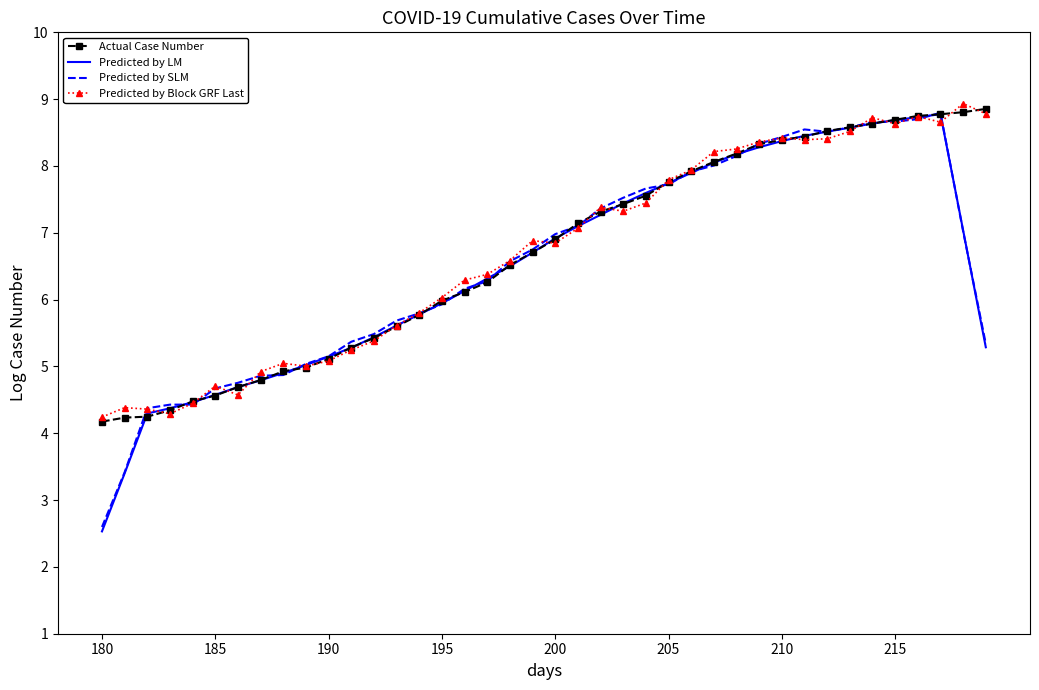

What is the minimum value for Predicted by SLM?

2.6